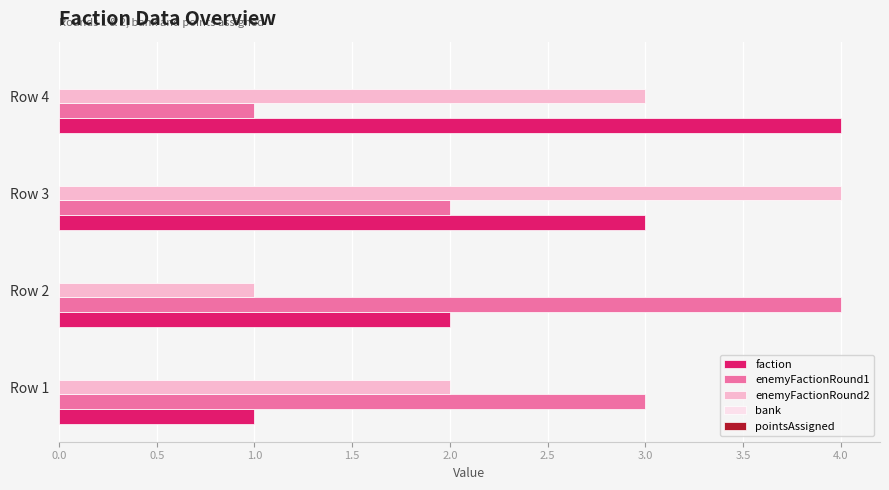

Between Row 2 and Row 3, which series saw the biggest shift?

enemyFactionRound2